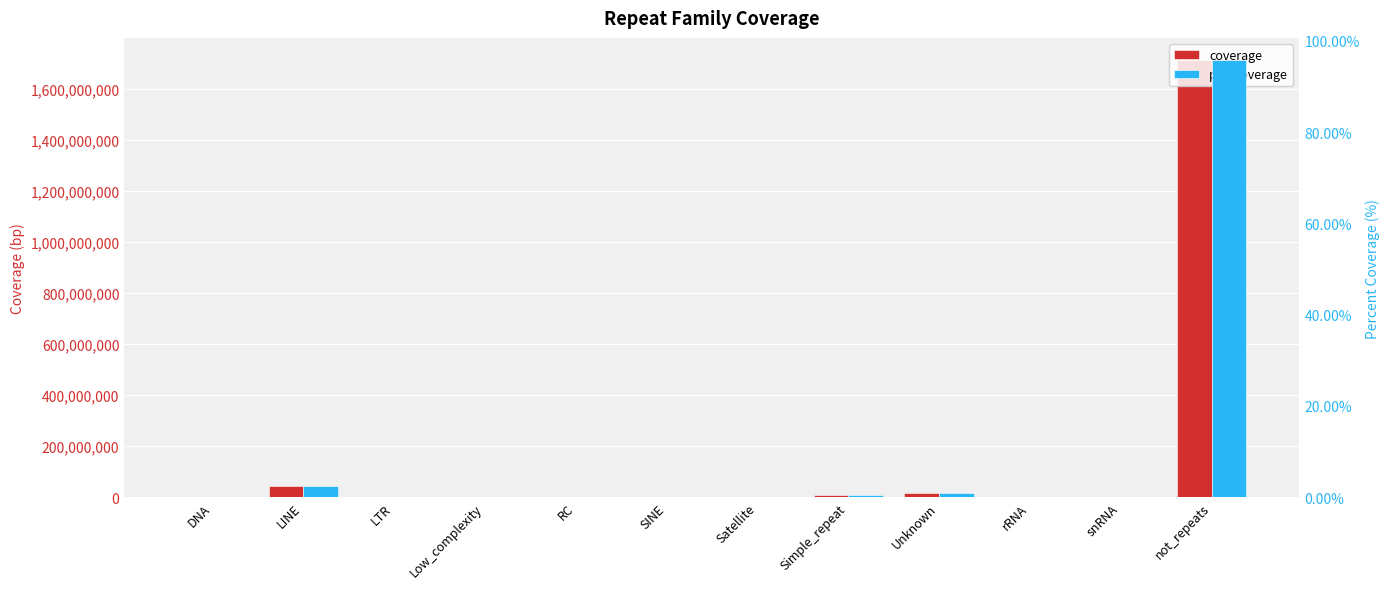

Between snRNA and rRNA, which is larger?

rRNA